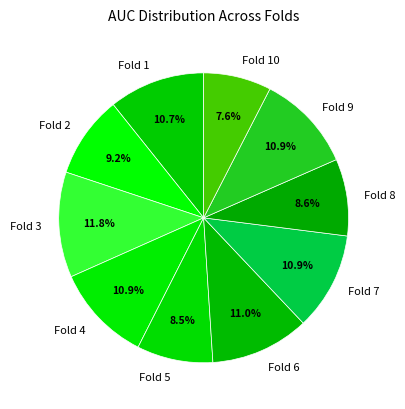

Between Fold 5 and Fold 2, which is larger?

Fold 2